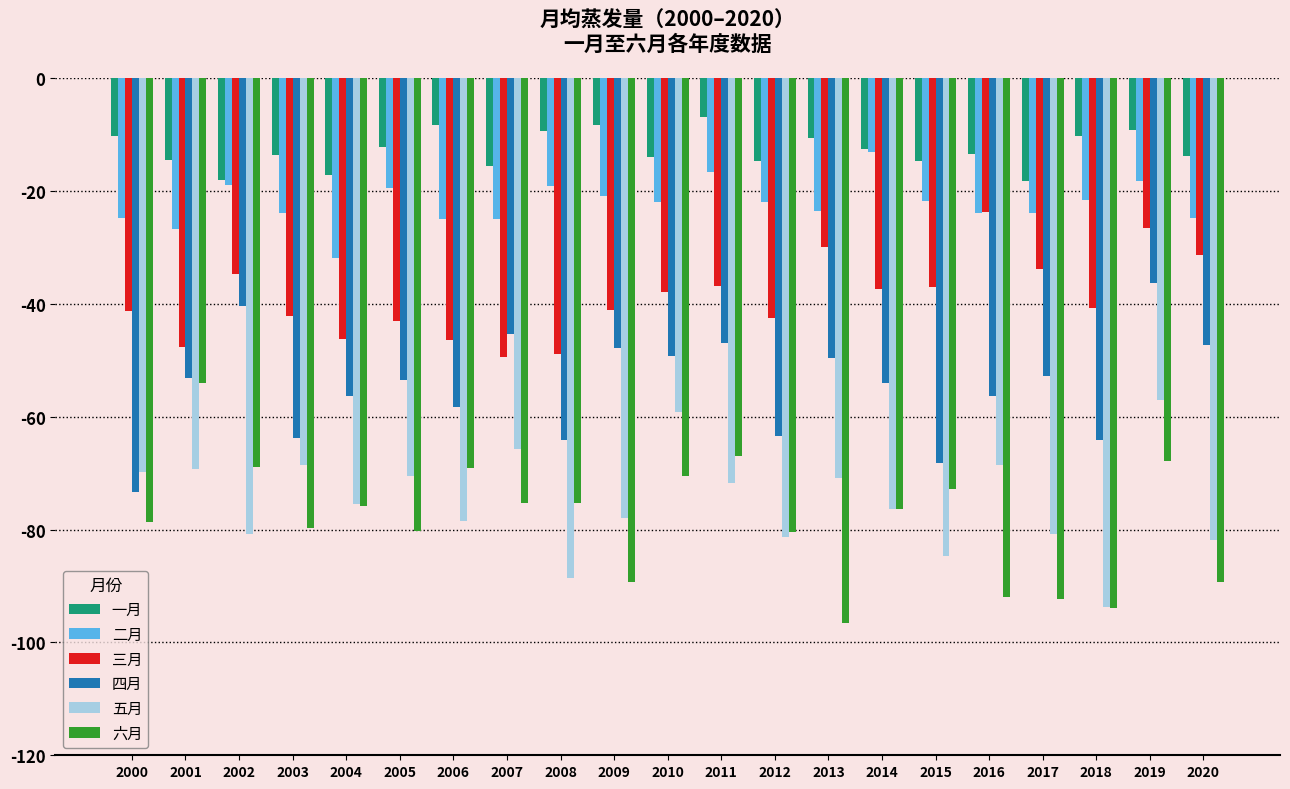

What is the difference between the highest and lowest values at 2020?

75.5